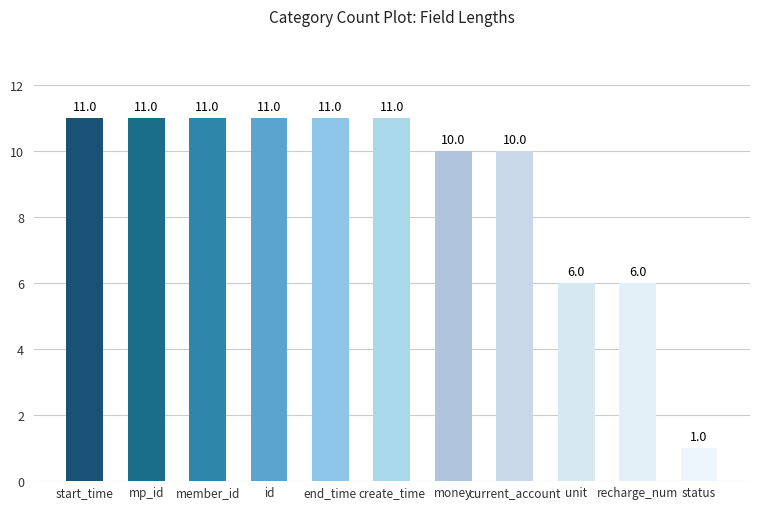

What is the smallest value displayed?

1